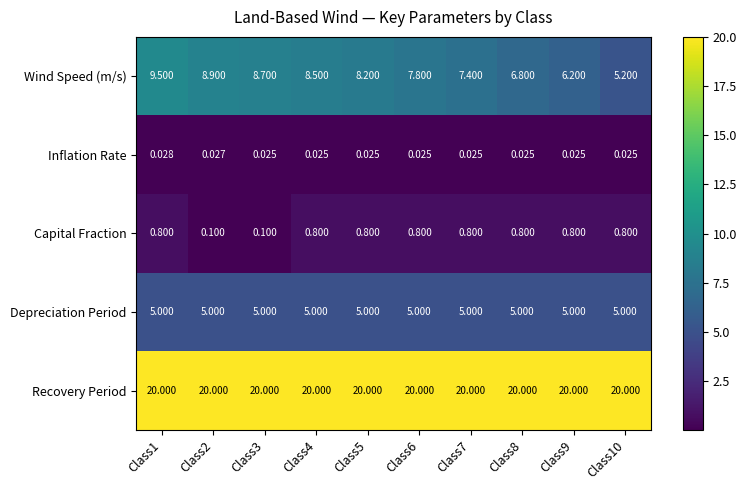

Which series has the largest total across all categories?

Recovery Period